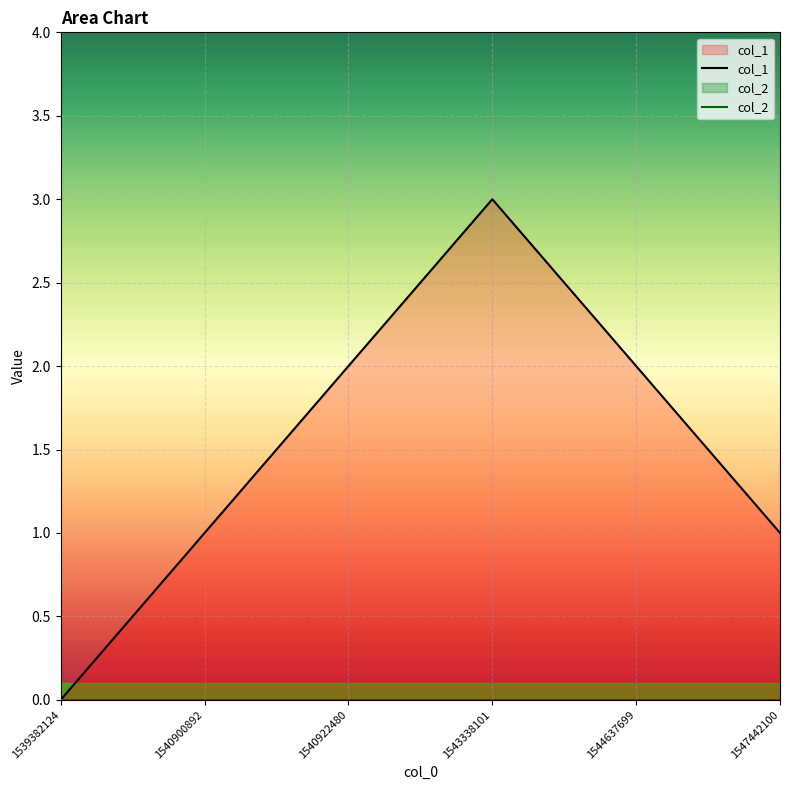

List the labels in order of value, smallest first.

1539382124, 1540900892, 1547442100, 1540922480, 1544637699, 1543338101